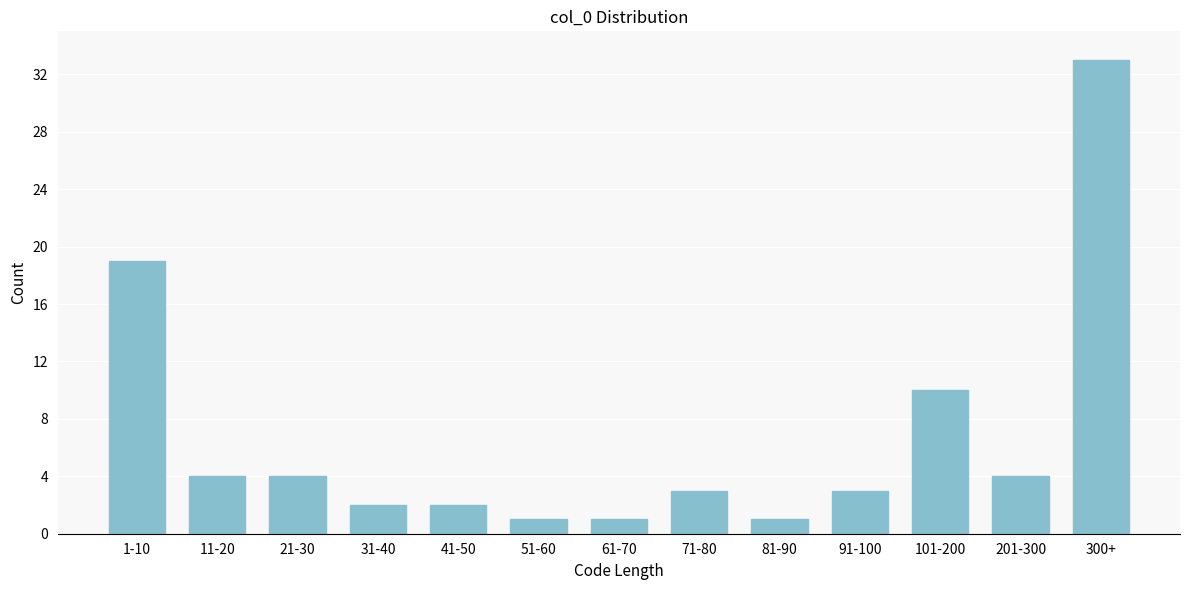

Reading left to right, list all the values displayed in this chart.

1-10=19	11-20=4	21-30=4	31-40=2	41-50=2	51-60=1	61-70=1	71-80=3	81-90=1	91-100=3	101-200=10	201-300=4	300+=33